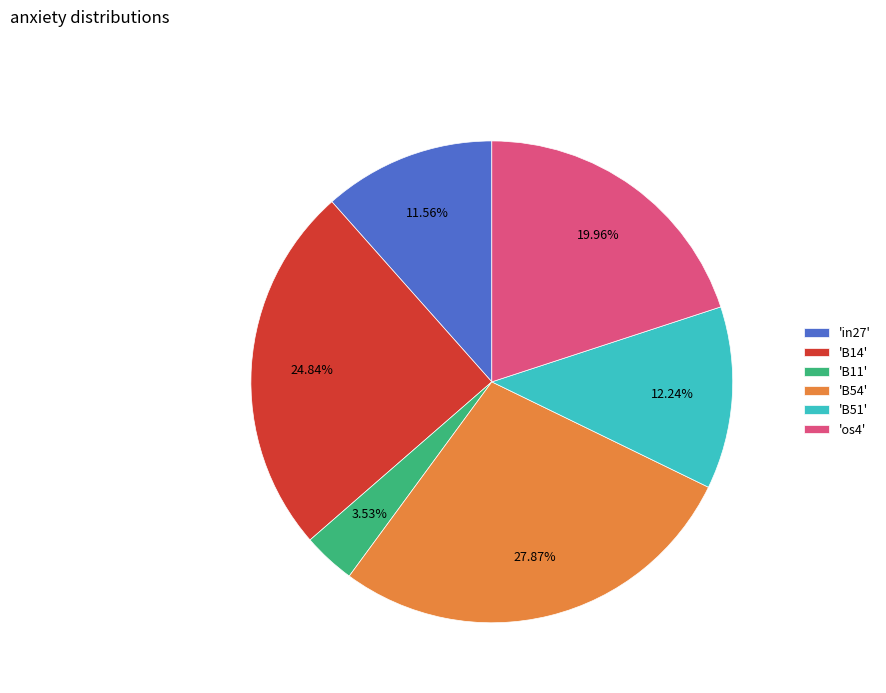

How many segments does this pie chart have?

6